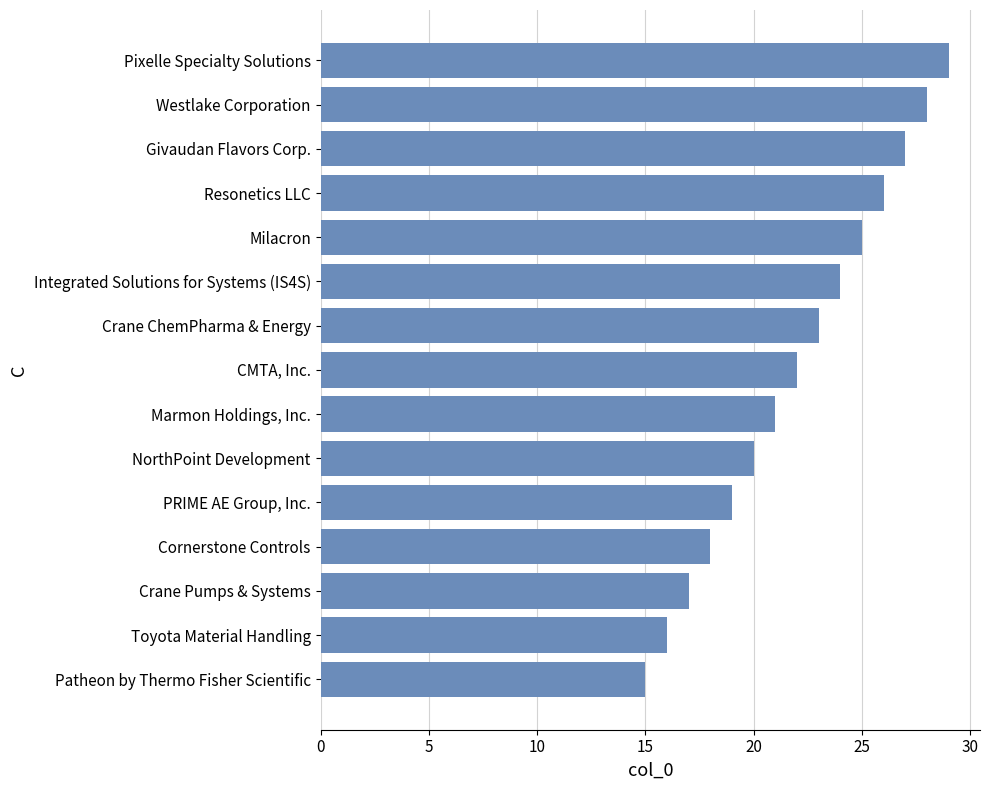

At which category does the chart reach its peak across all series?

Pixelle Specialty Solutions